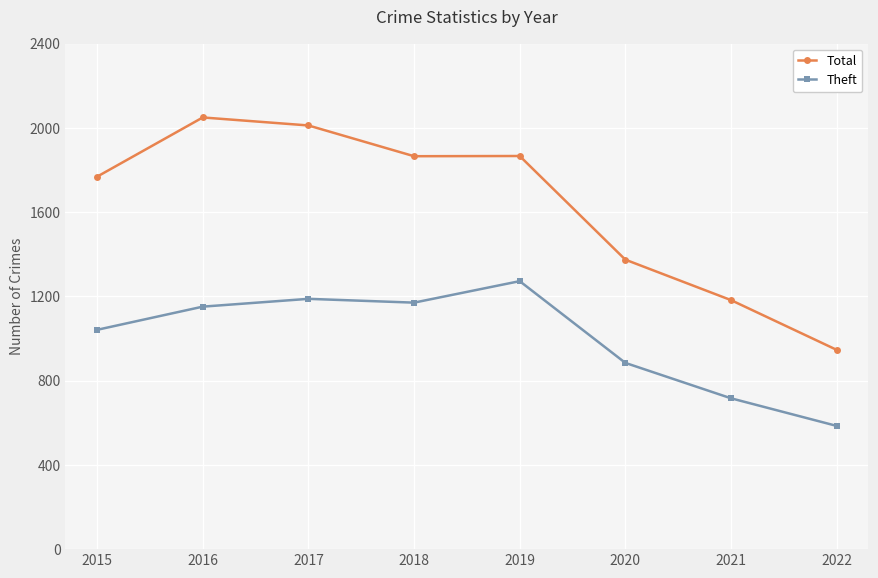

Where is the first local maximum for Total?

2016